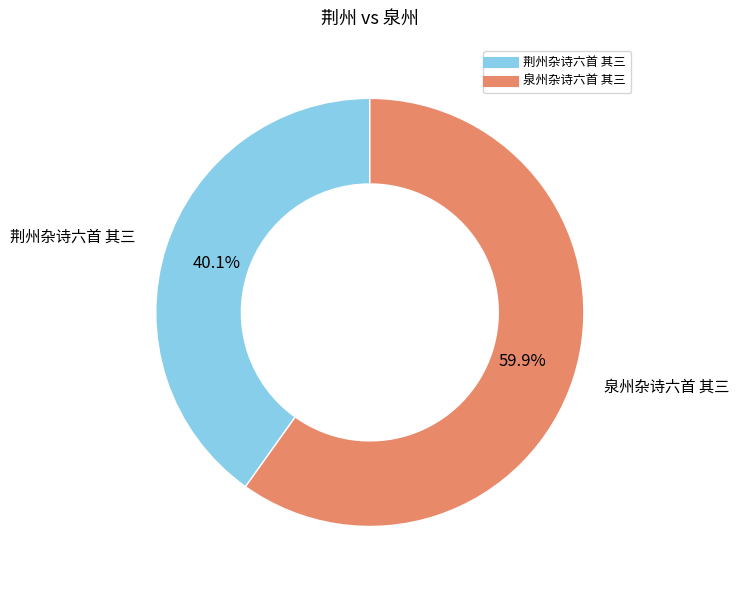

What portion of the pie excludes 荆州杂诗六首 其三?

59.9%